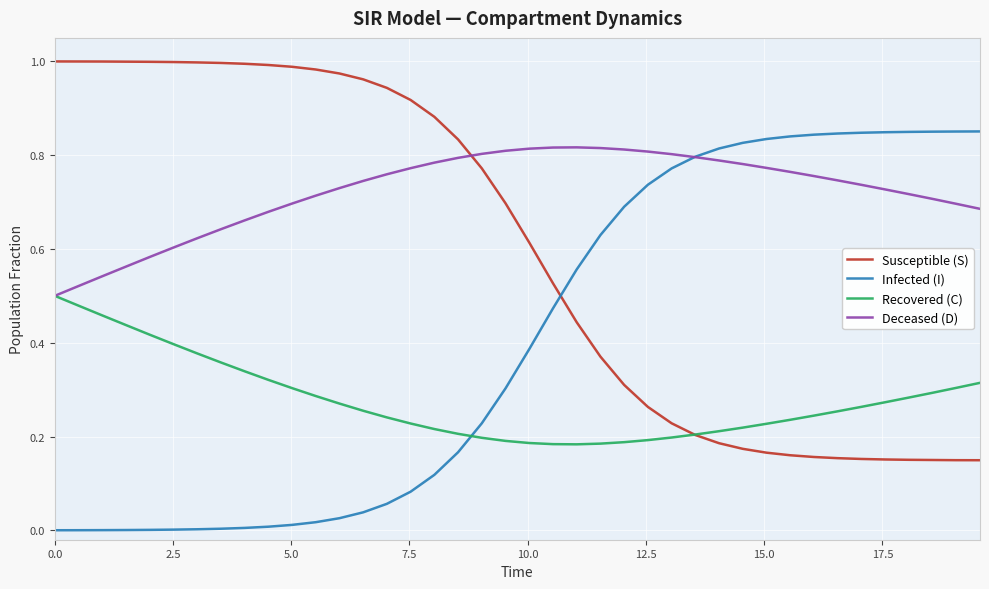

List the series in order of their overall mean, highest first.

Deceased (D), Susceptible (S), Infected (I), Recovered (C)